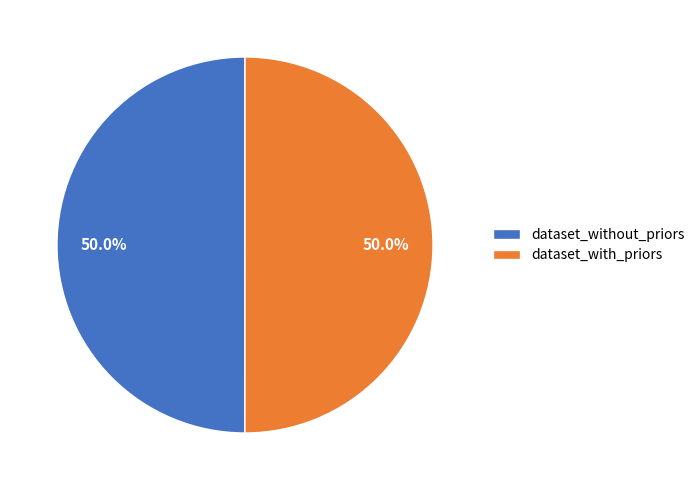

Approximately how many times larger is the value at dataset_without_priors compared to dataset_with_priors?

1.0